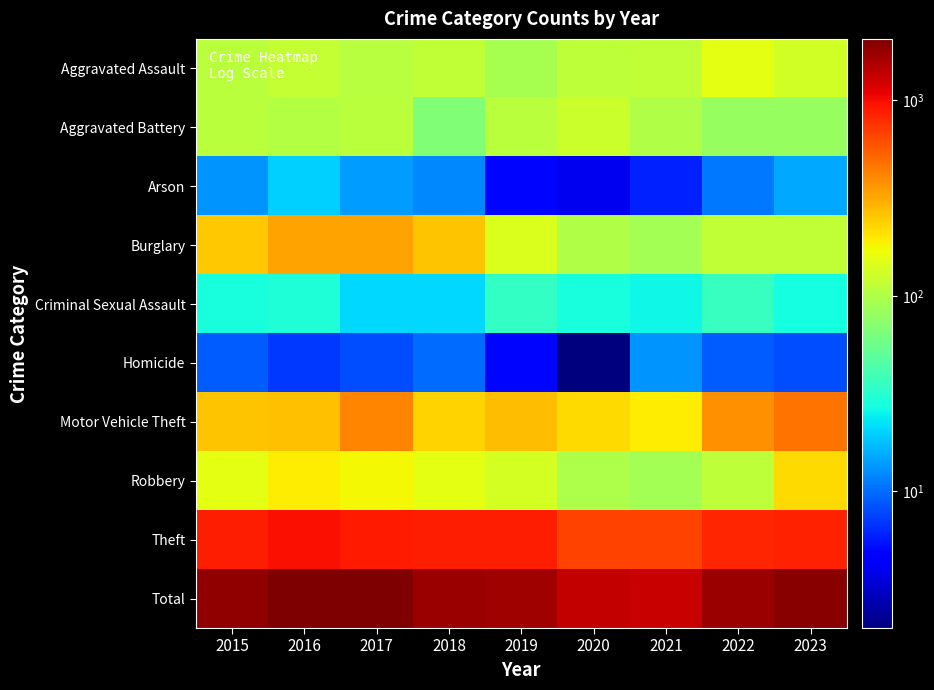

Which series changed the most between 2018 and 2019?

Burglary